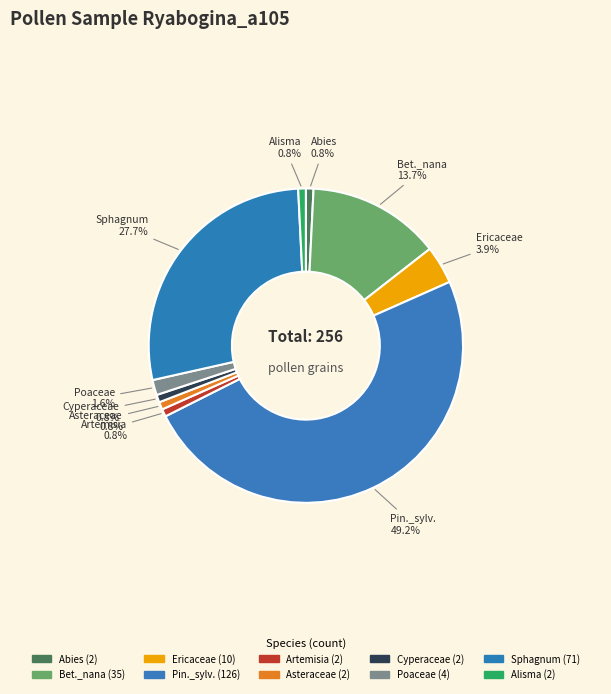

Is there a majority slice in this chart?

No